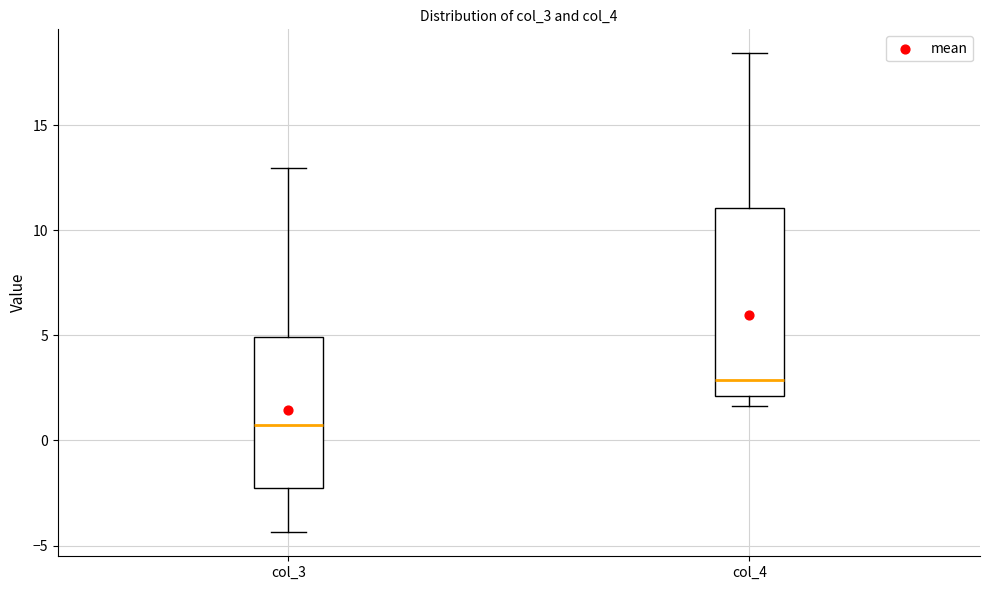

Which box has the highest median line?

col_4